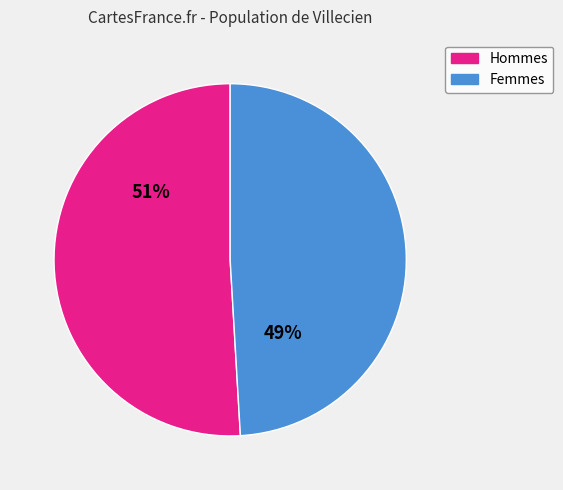

Is there any slice that represents more than half of the pie?

Yes